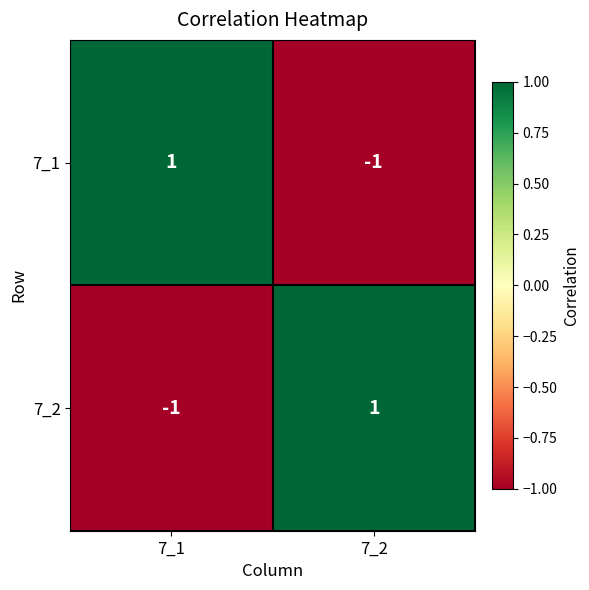

Rank the series at 7_2 from lowest to highest value.

7_1, 7_2